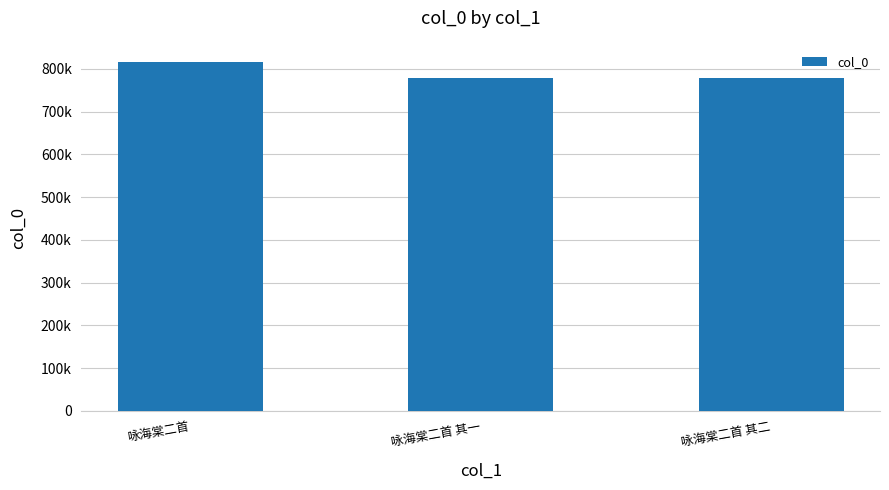

Reading right to left, what are all the values shown in this chart?

咏海棠二首 其二=778252	咏海棠二首 其一=778251	咏海棠二首=815625